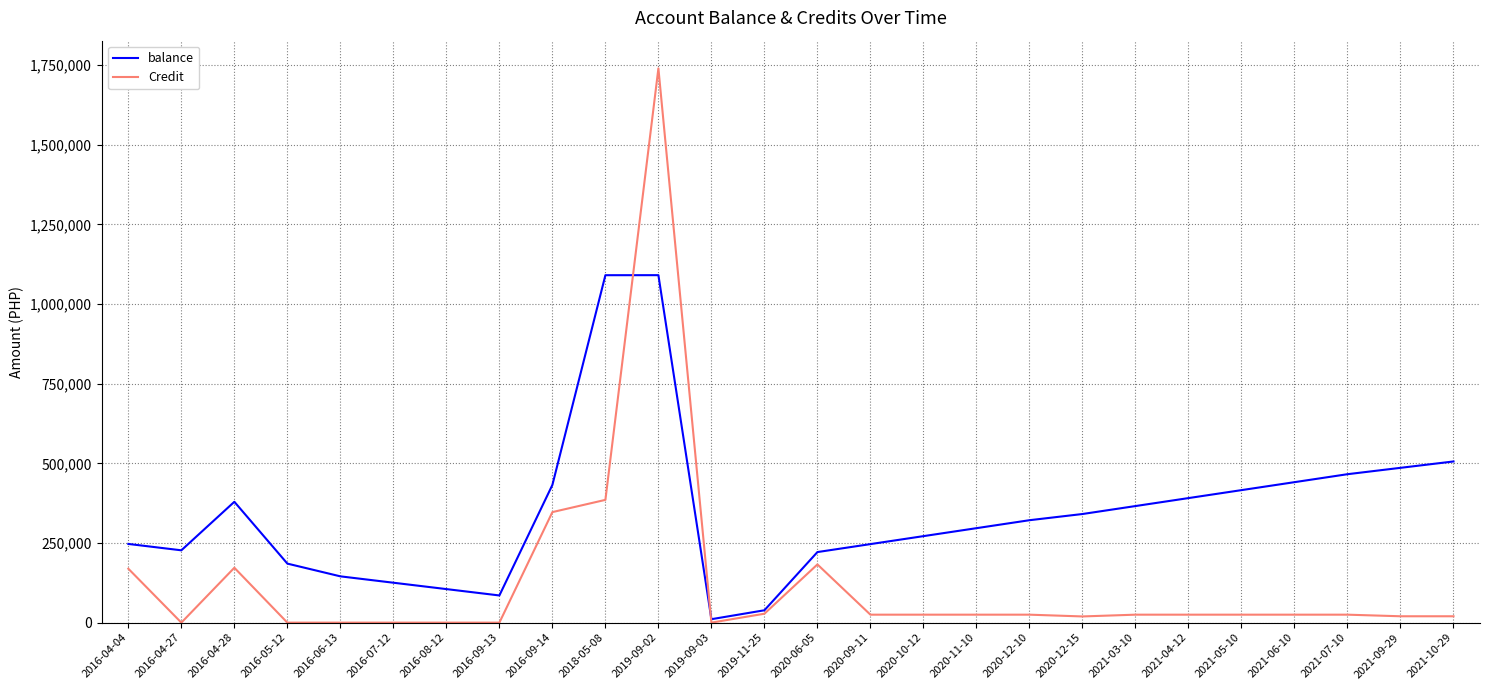

What position from the right is 2016-05-12?

23